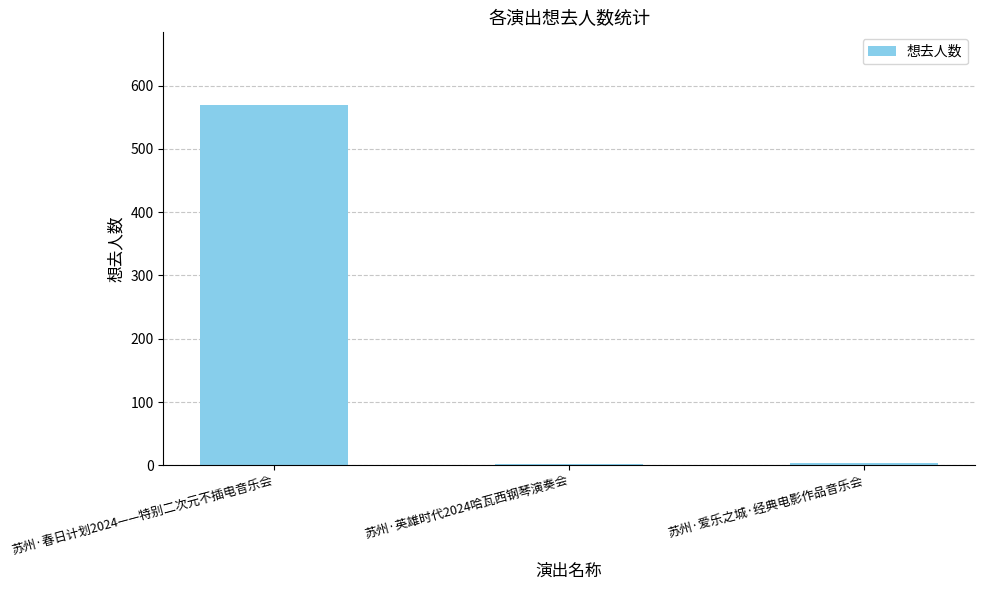

What is the change in value from 苏州·春日计划2024——特别二次元不插电音乐会 to 苏州·英雄时代2024哈瓦西钢琴演奏会?

-568